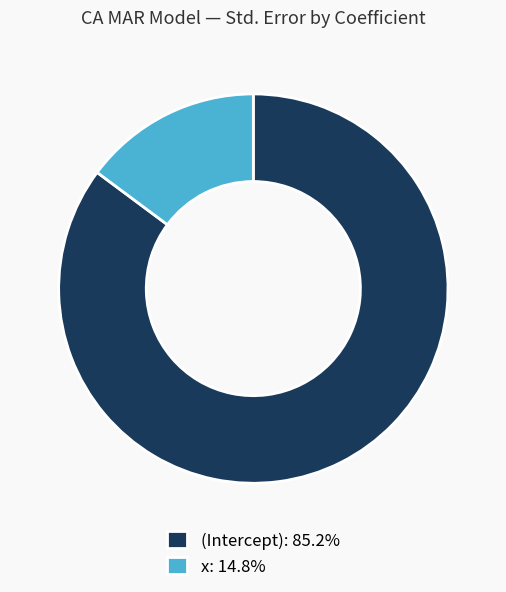

Is the sum of (Intercept): 85.2% and x: 14.8% greater than half?

Yes